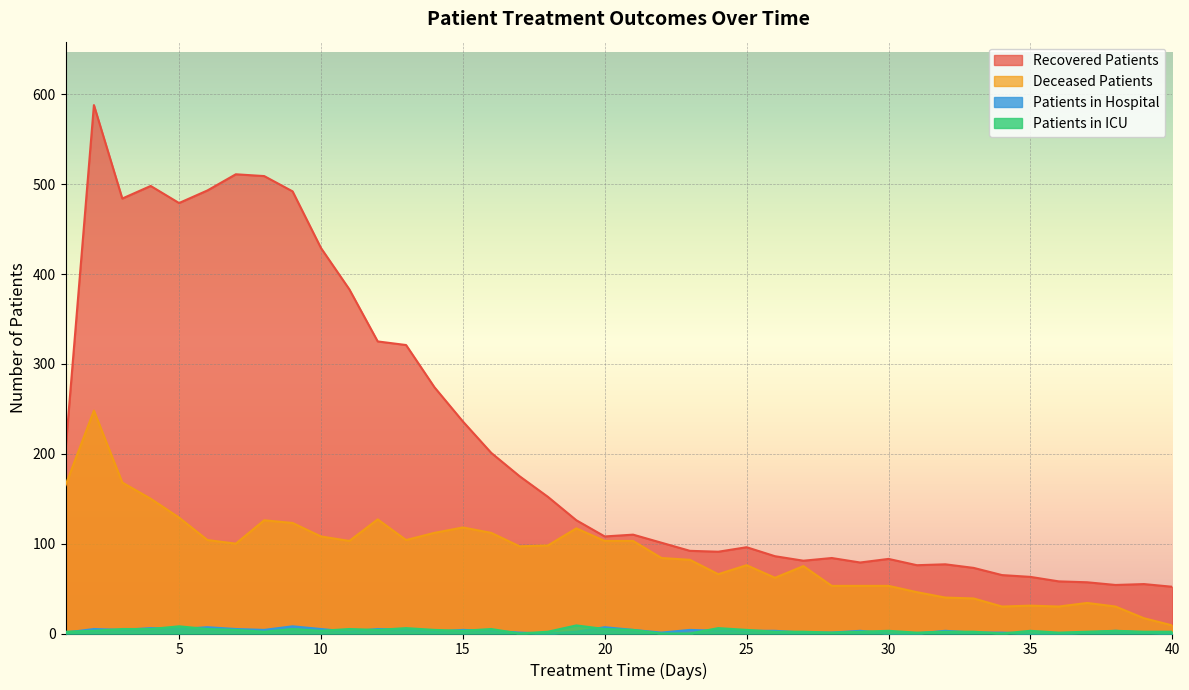

Does the chart display data point markers on the line(s)?

No